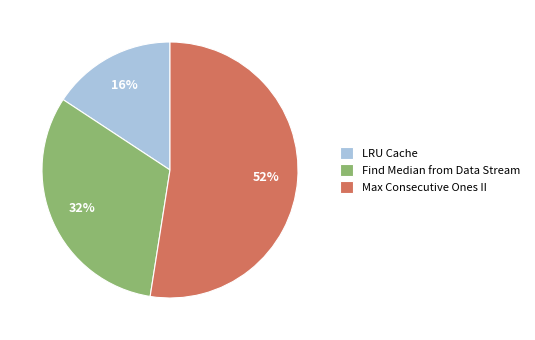

Does LRU Cache represent more than half of the total?

No